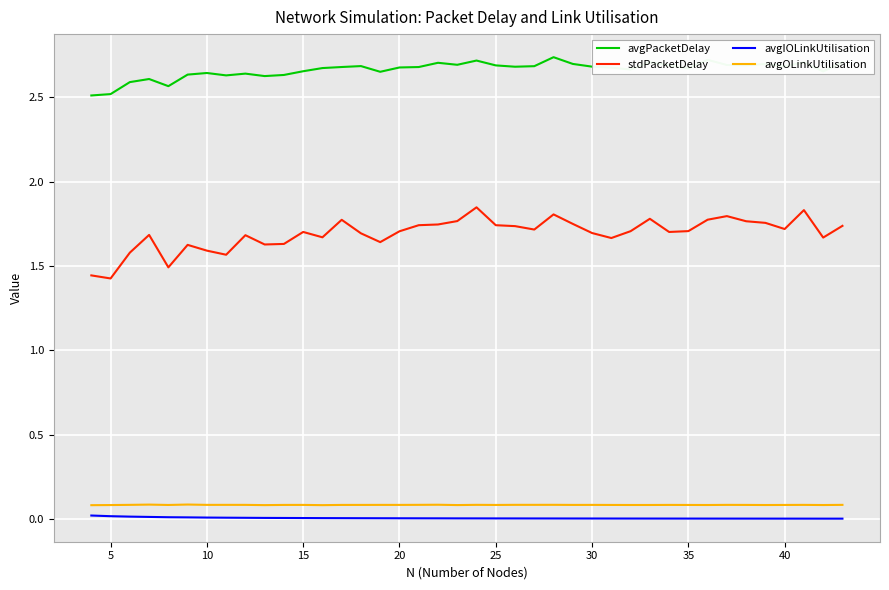

What is the difference between the maximum and minimum values in the stdPacketDelay series?

0.4